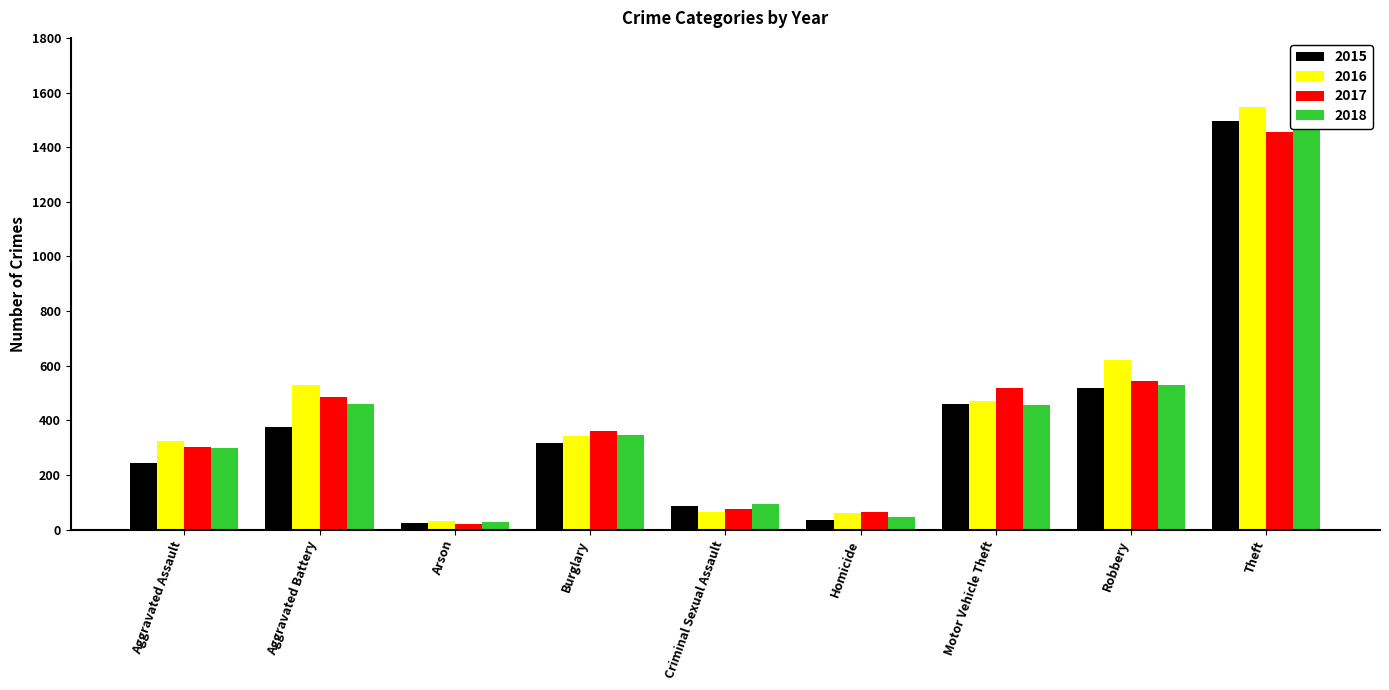

What is the difference between the maximum and minimum values in the 2017 series?

1436